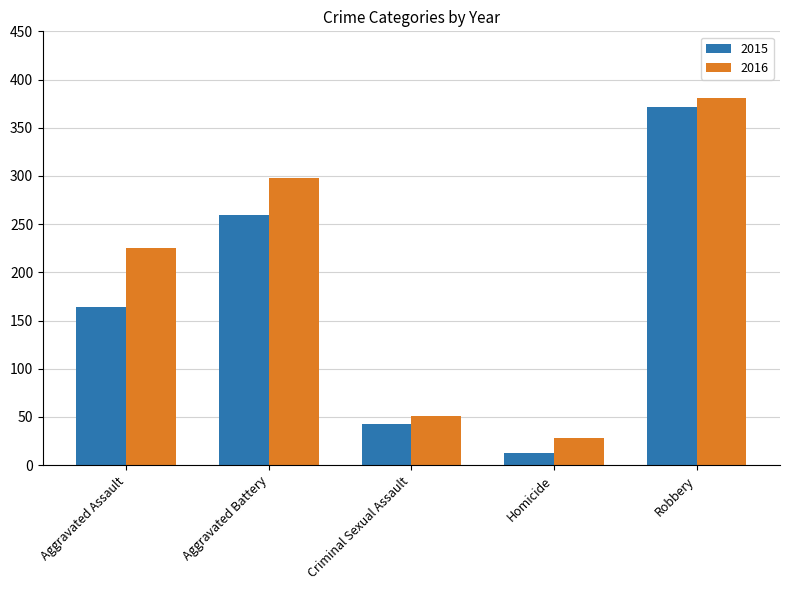

True or false: 2015 has a value of 260 at Aggravated Battery.

True